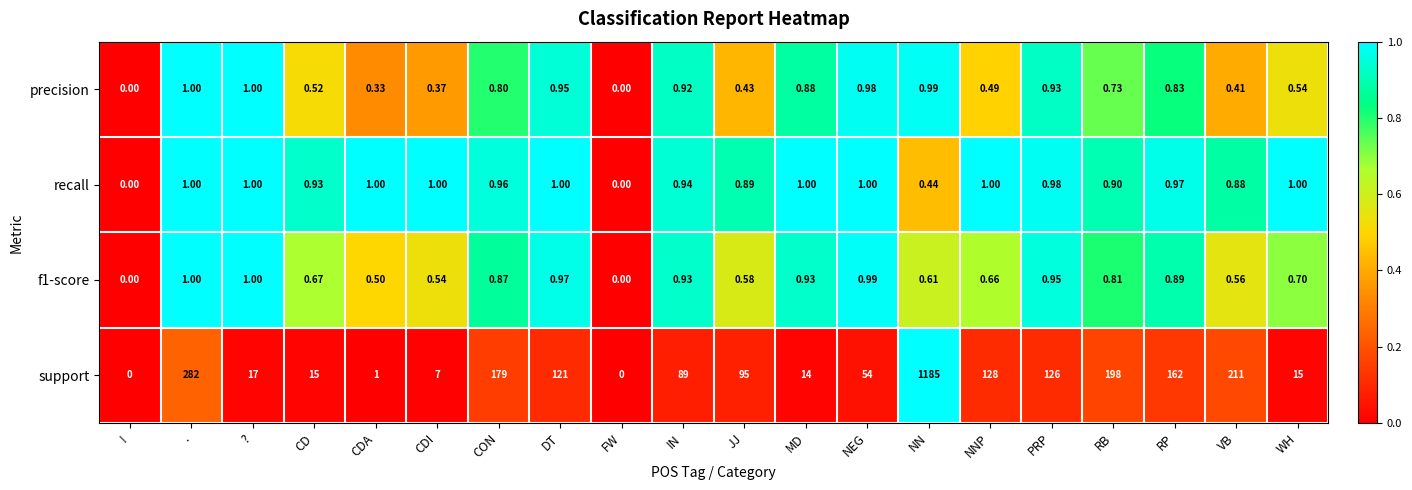

Which series changed the most between CON and JJ?

support